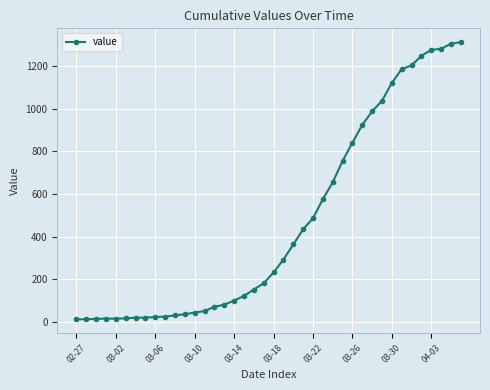

What is the sum of all values?

18584